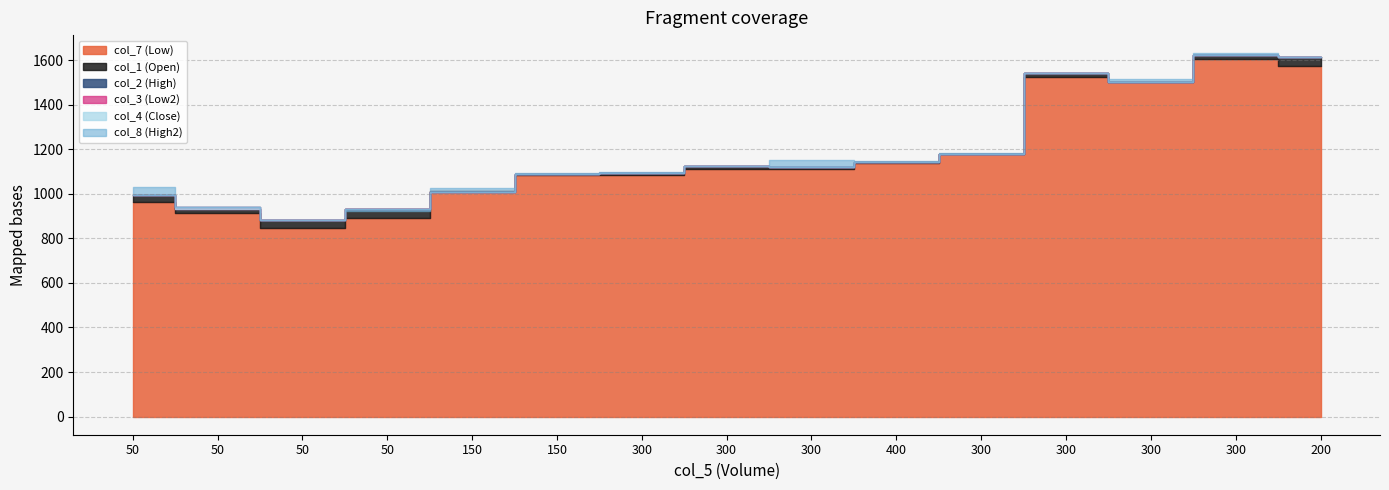

What is the minimum value for col_8?

882.1